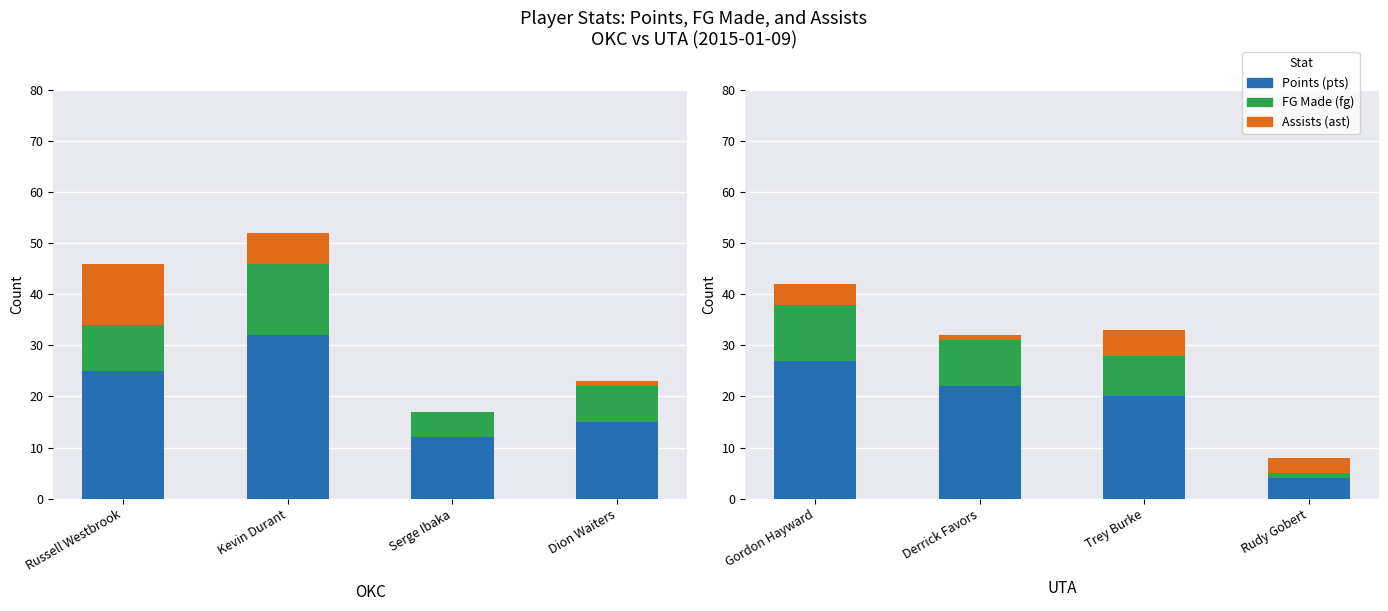

What is the sum of the ast values at Trey Burke and Derrick Favors?

6